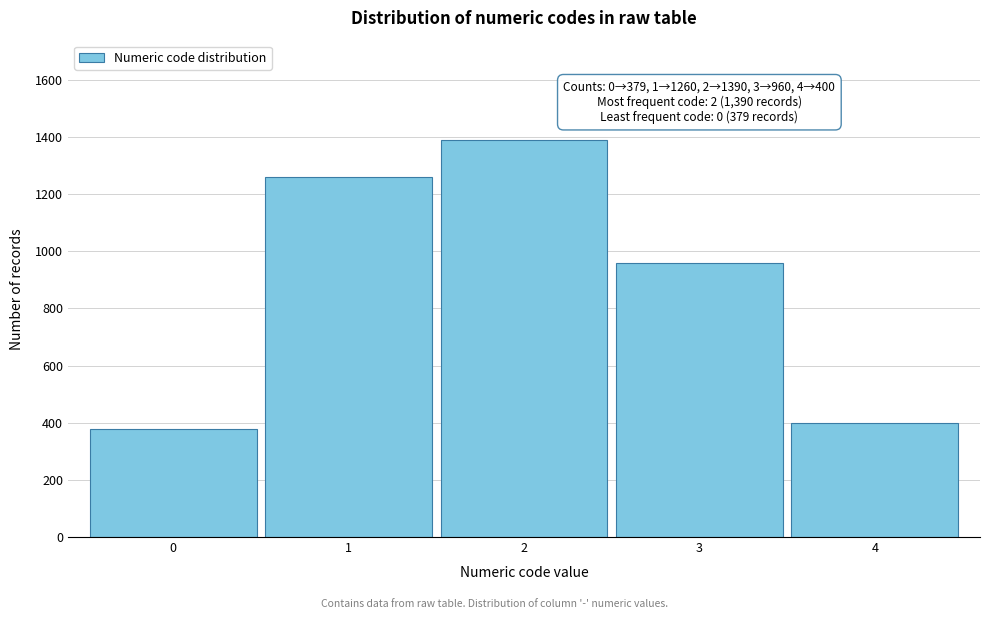

Reading left to right, list all the values displayed in this chart.

0=379	1=1260	2=1390	3=960	4=400